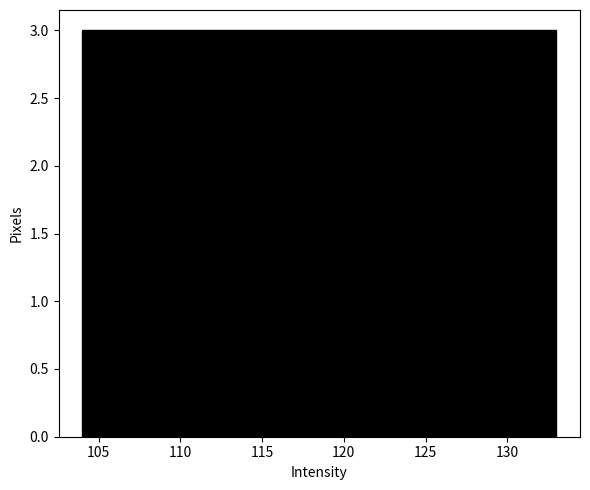

What is the height of the bar covering 112.7 to 115.6 on the x-axis? Neither the bar edges nor the heights are printed on the chart, so give them approximately, as read against the axes.

3